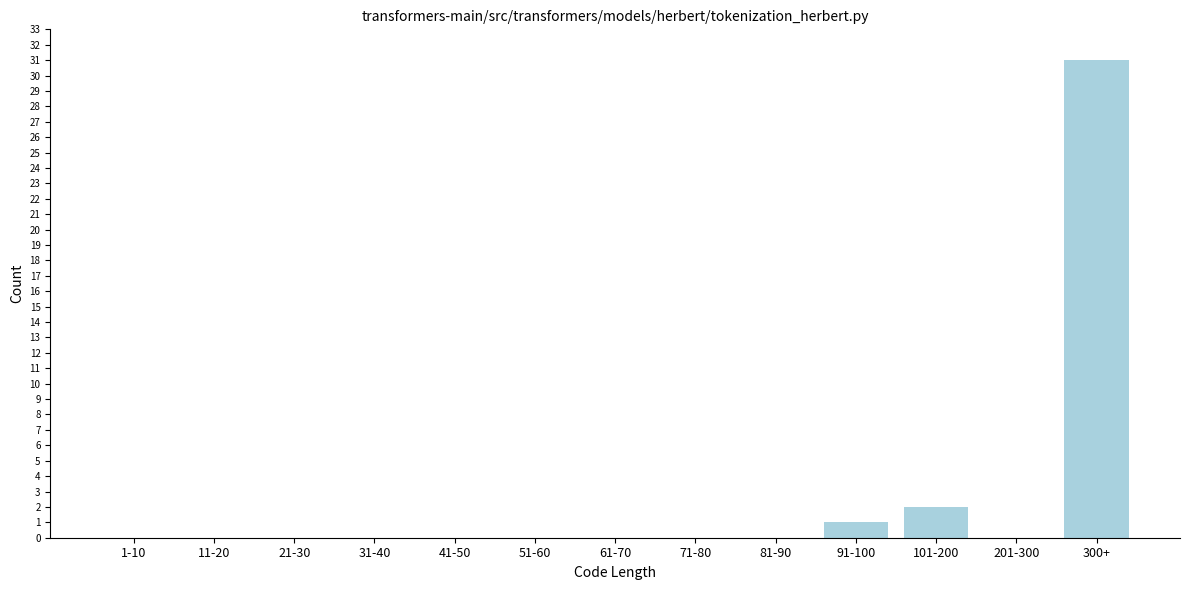

Reading left to right, transcribe all the data shown in this chart.

1-10=0	11-20=0	21-30=0	31-40=0	41-50=0	51-60=0	61-70=0	71-80=0	81-90=0	91-100=1	101-200=2	201-300=0	300+=31